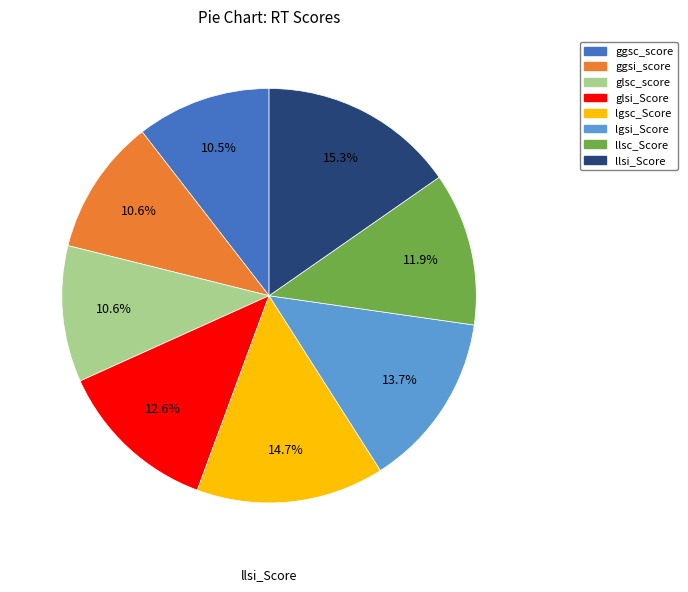

How many slices are in this pie chart?

8